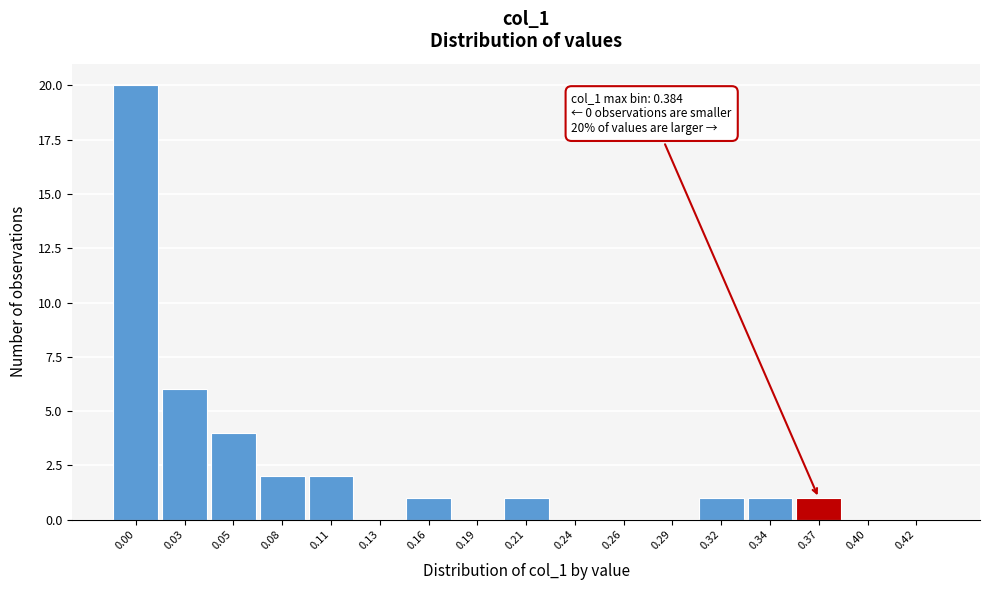

Reading left to right, list all the values displayed in this chart.

0.00=20	0.03=6	0.05=4	0.08=2	0.11=2	0.13=0	0.16=1	0.19=0	0.21=1	0.24=0	0.26=0	0.29=0	0.32=1	0.34=1	0.37=1	0.40=0	0.42=0